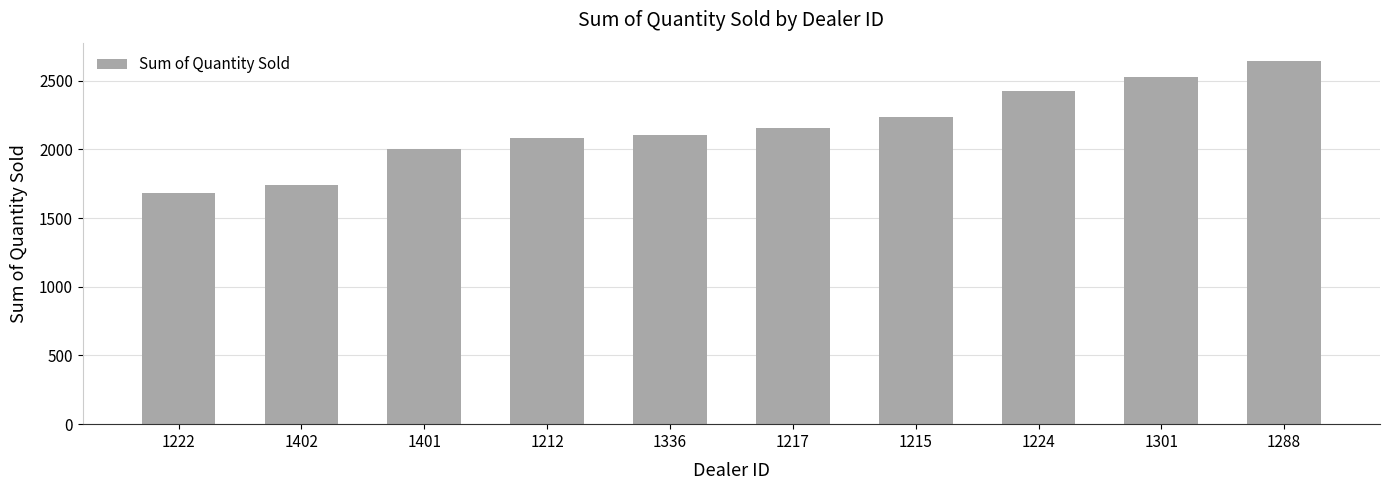

How many data points are less than 2158?

5